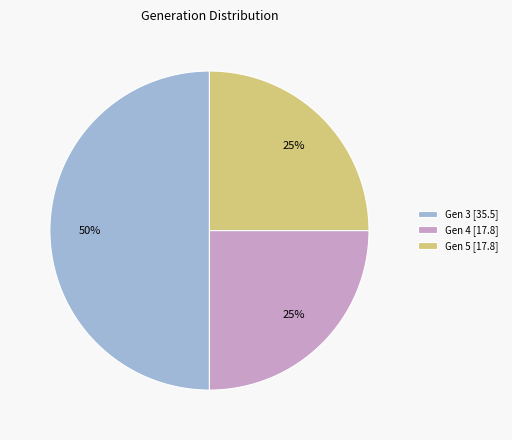

The Gen 3 slice represents 50% of the pie. True or false?

True